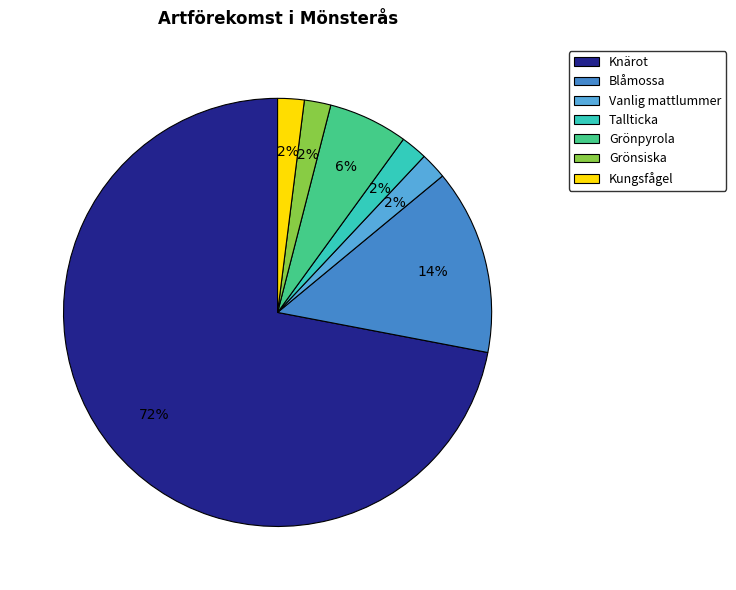

What is the ratio of the value at Knärot to the value at Blåmossa?

5.1